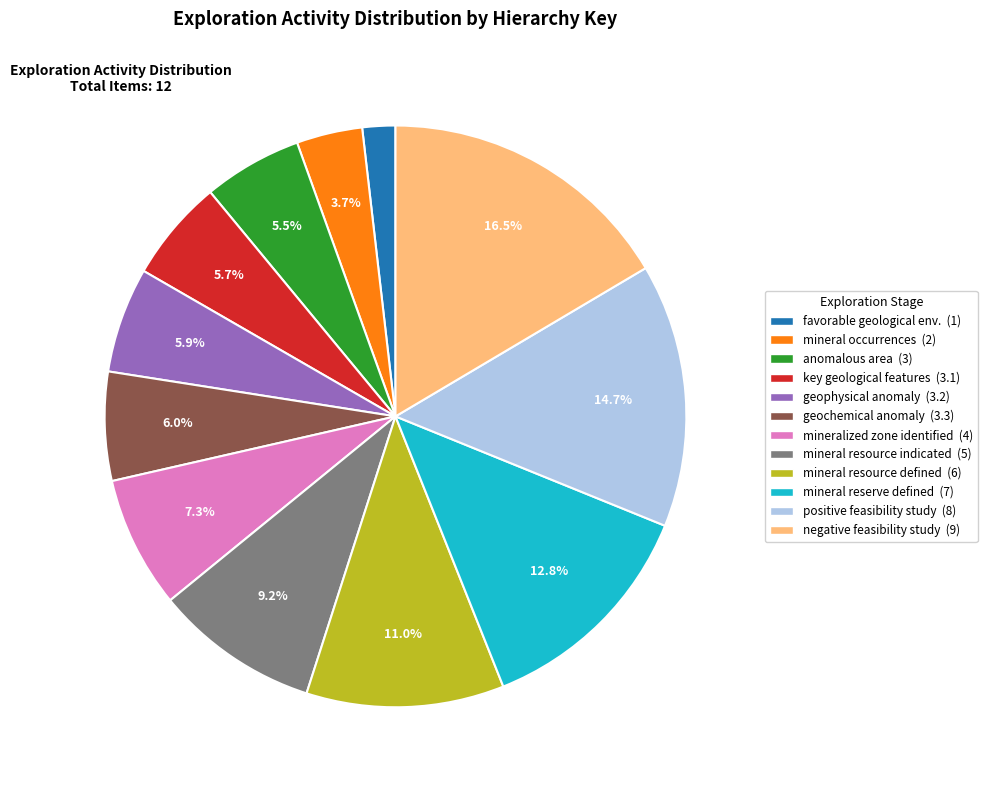

Is there a majority slice in this chart?

No